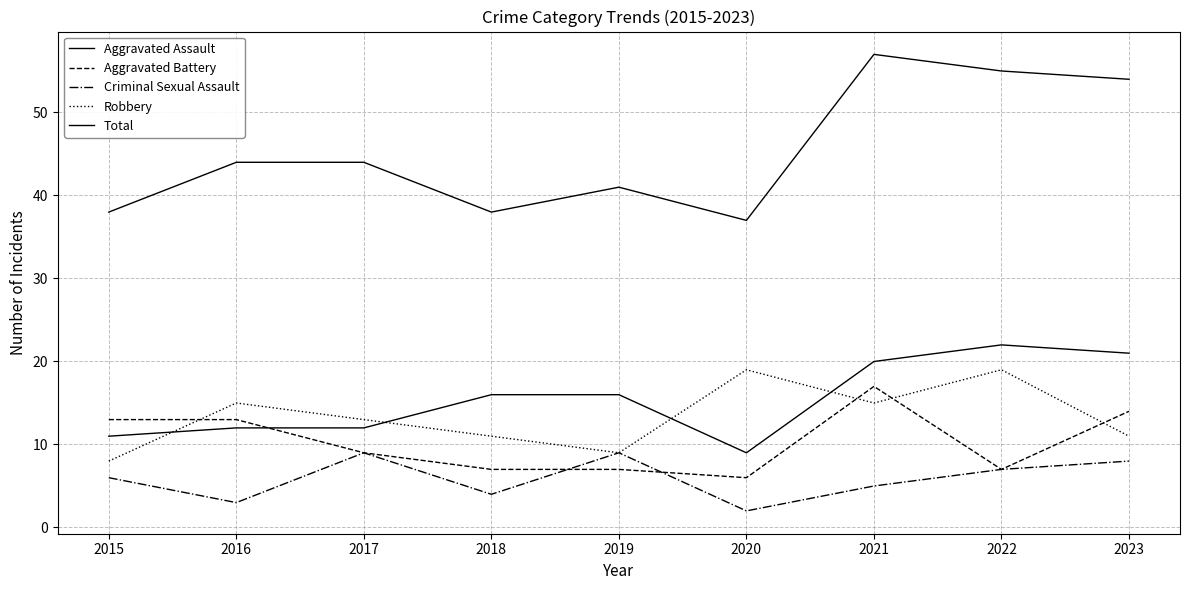

Is it true that Total equals 18 at 2017?

False